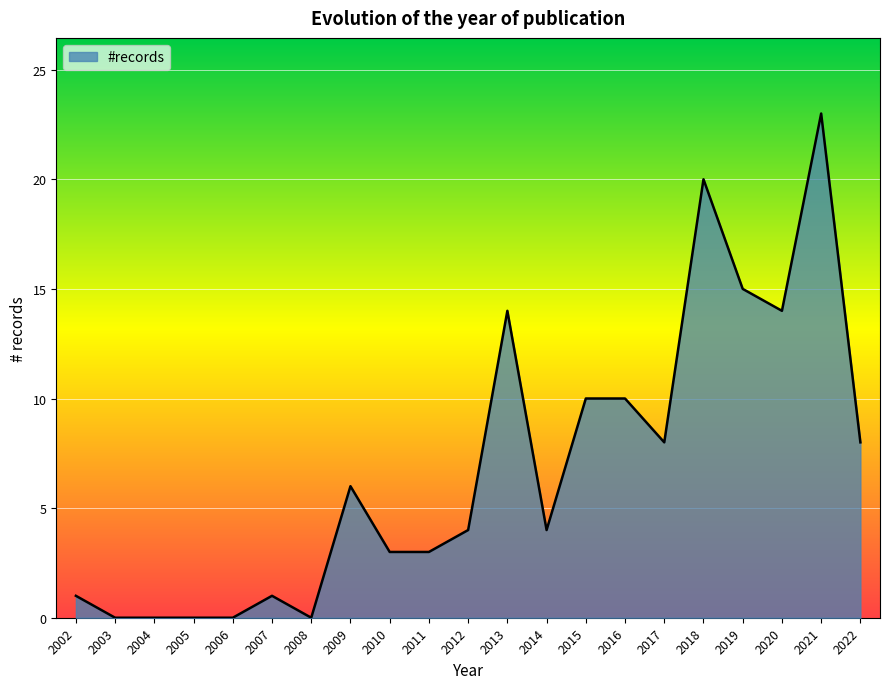

Where does the data first go above 4?

2009